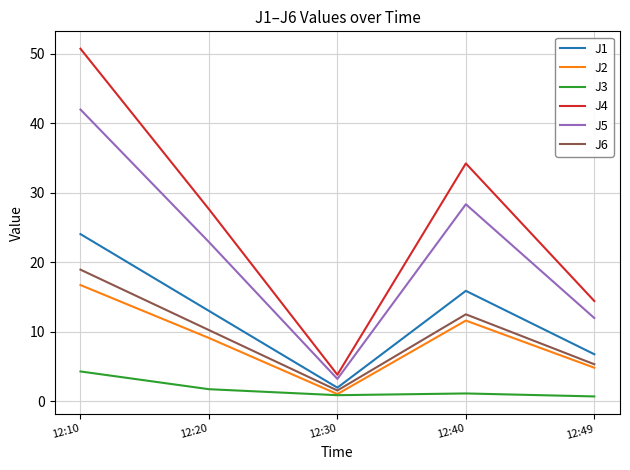

Which label corresponds to the largest value in the chart?

12:10